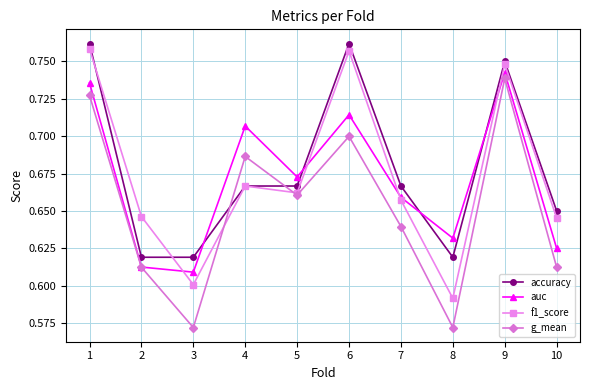

How many intersections are there between accuracy and auc?

4